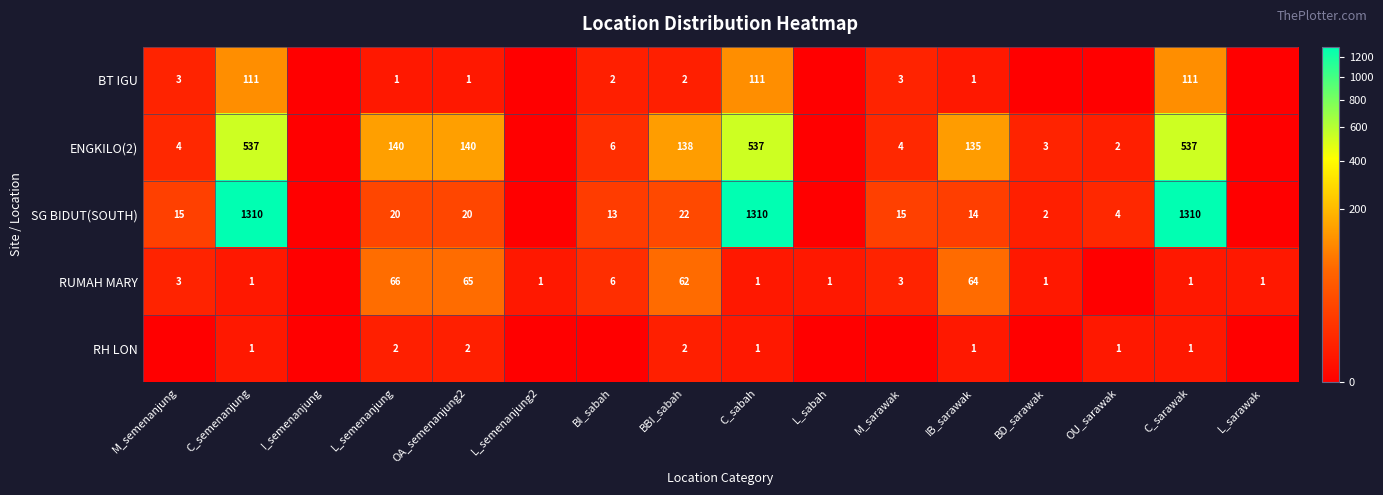

How many categories are shown in the chart?

16